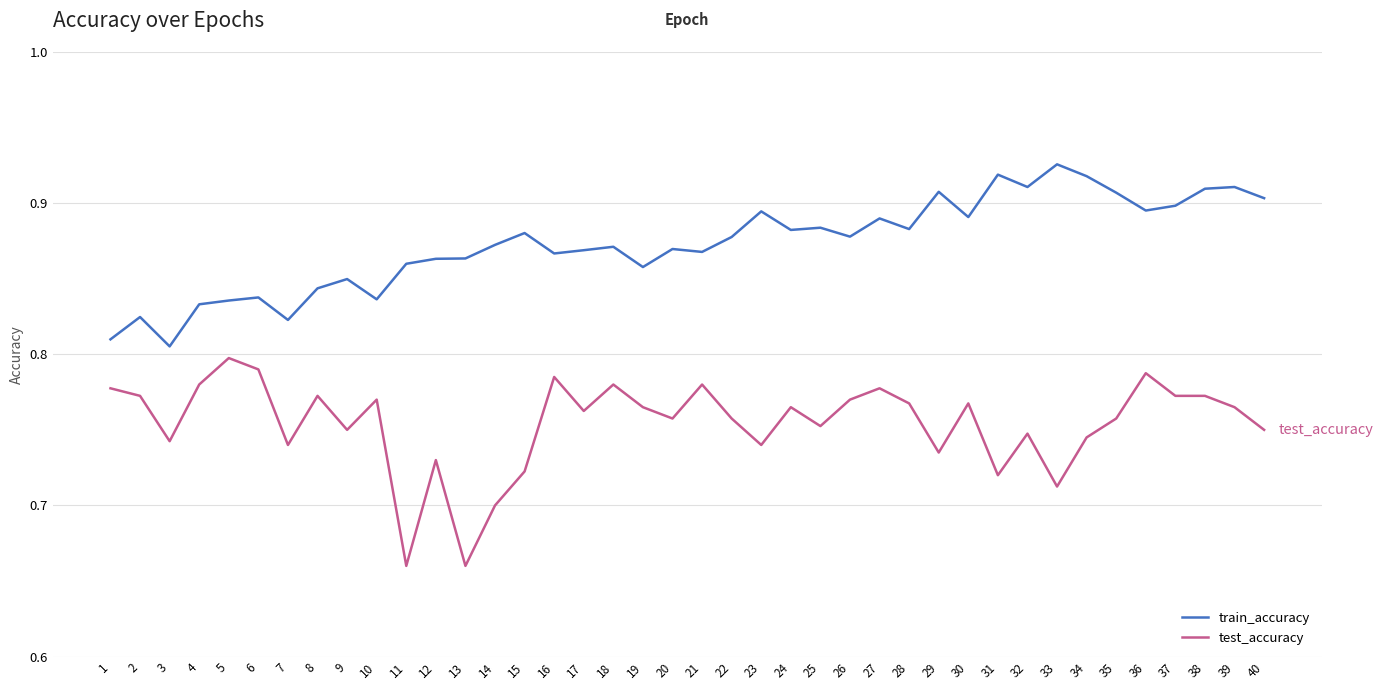

Is the value of train_accuracy at 33 greater than the value of test_accuracy at 19?

Yes